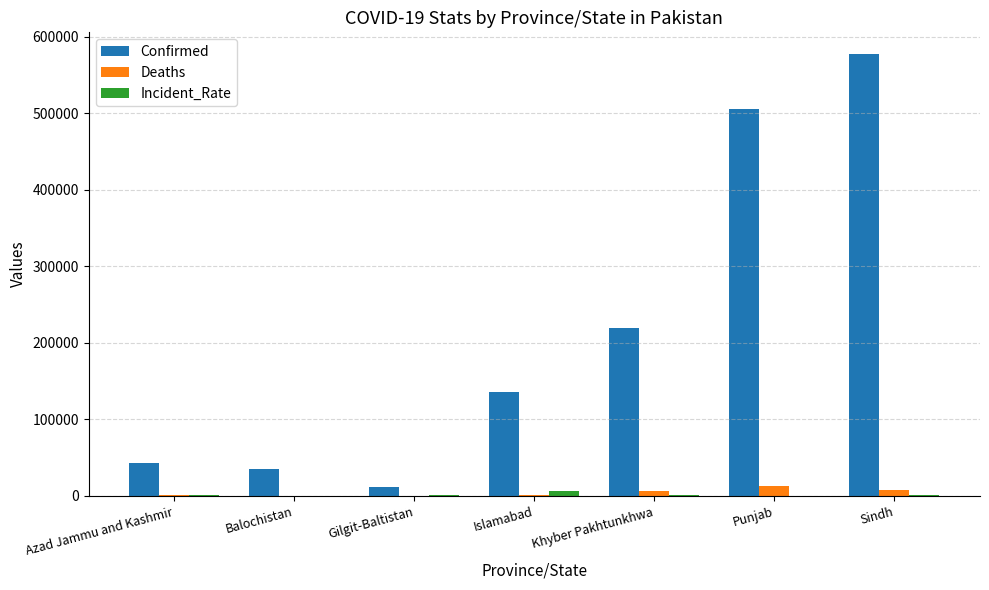

The Confirmed series shows 949340.2 at Sindh. True or false?

False